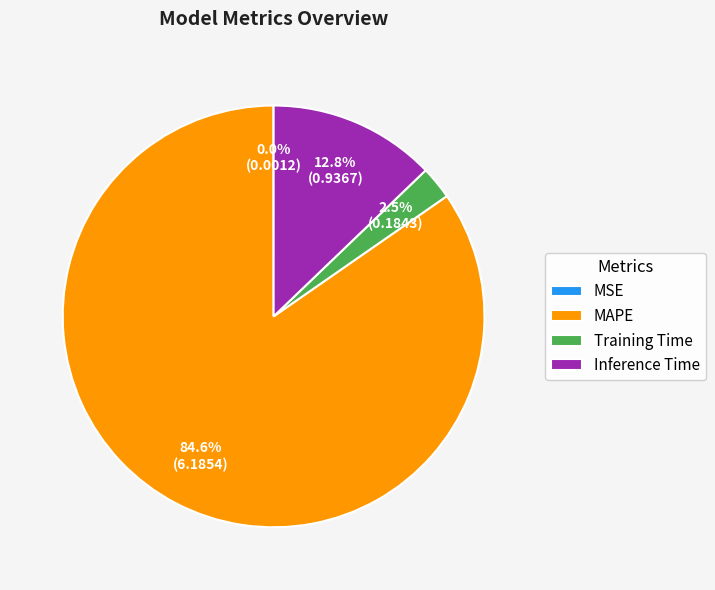

The Inference Time slice represents 13% of the pie. True or false?

True